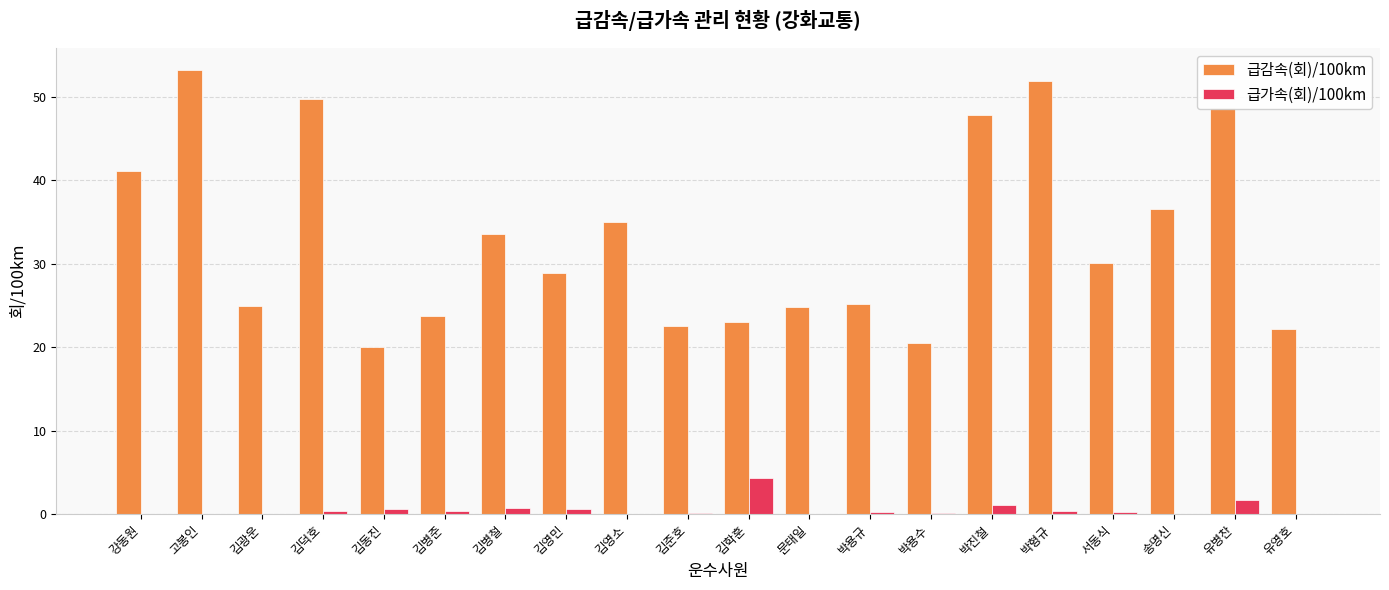

The value of 급감속(회)/100km at 유병찬 is 48.7. True or false?

True